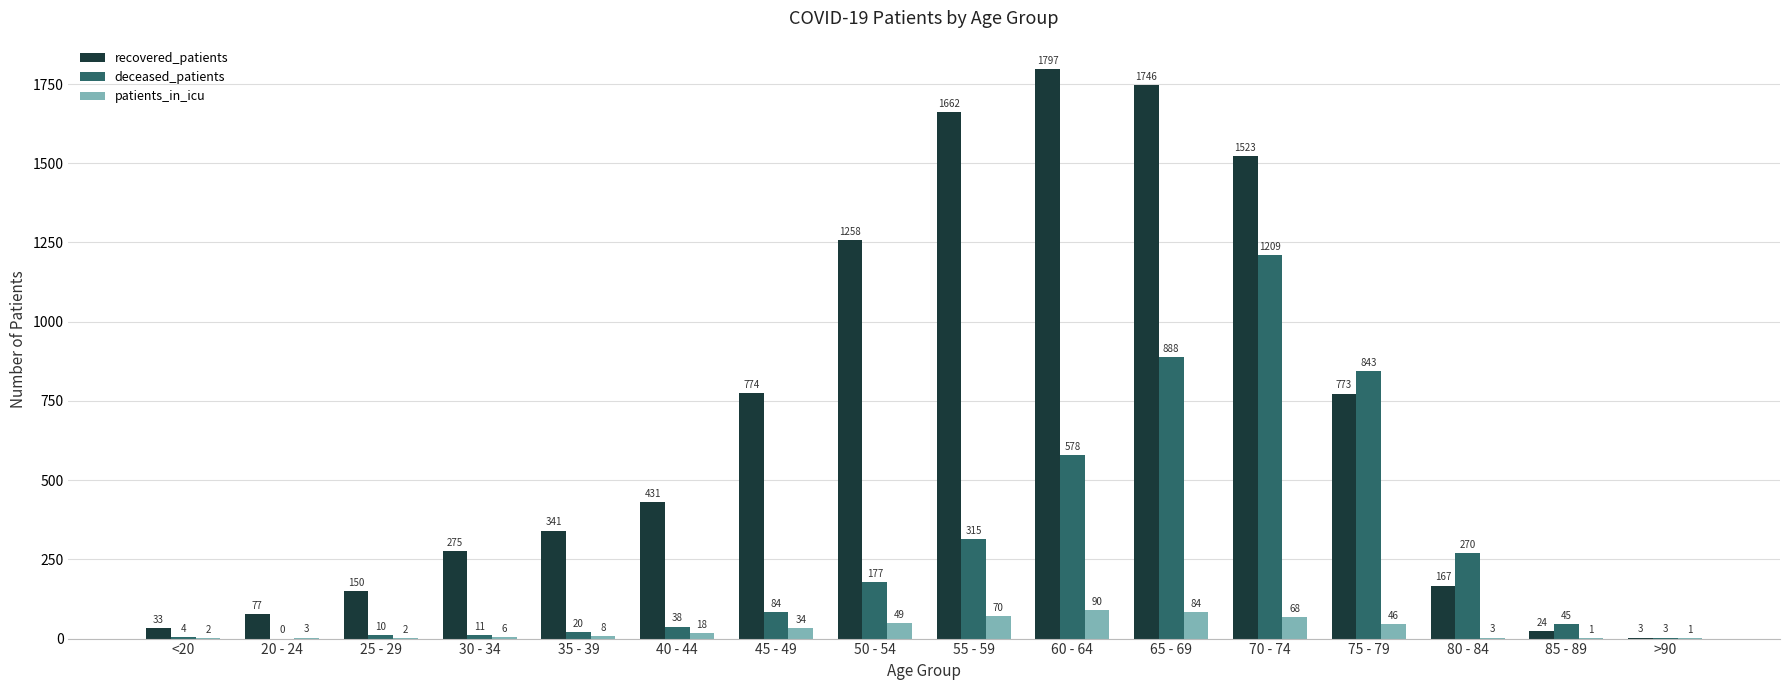

The value of recovered_patients at 70 - 74 is 2053. True or false?

False